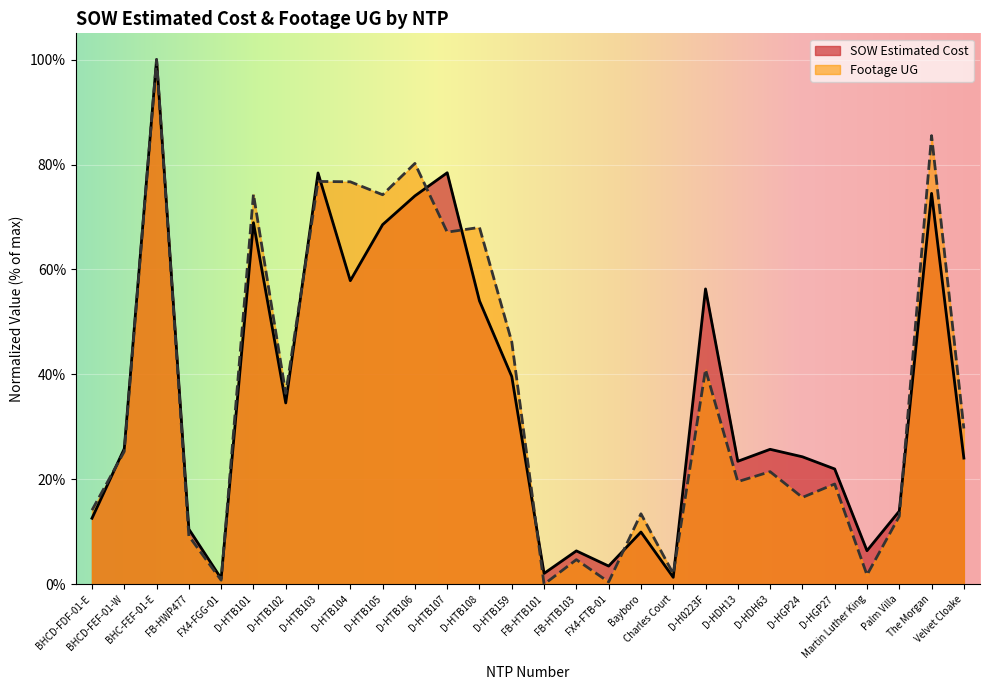

How many values in the SOW Estimated Cost series exceed 25?

14